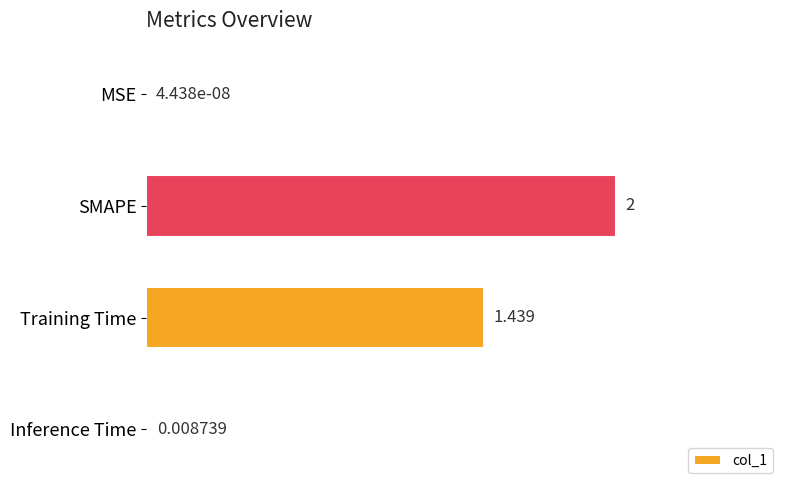

Which has a higher value, MSE or Inference Time?

Inference Time